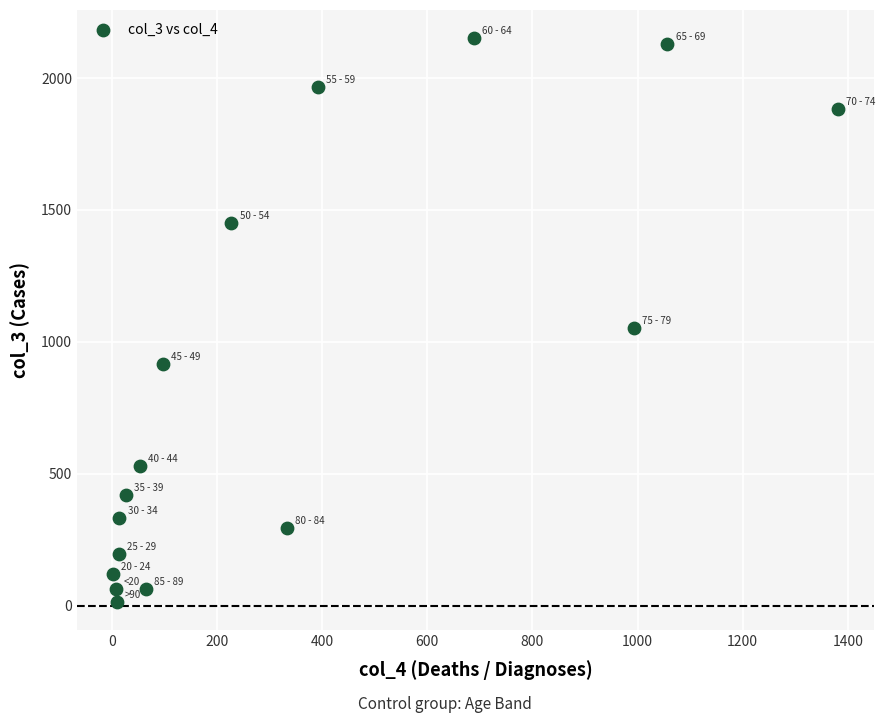

What Y value in the scatter plot is closest to 1083?

1053